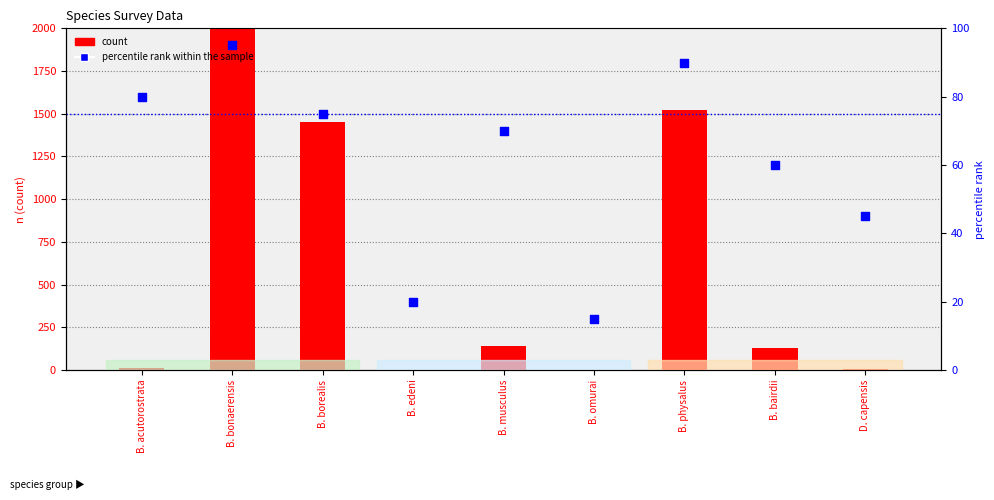

Is the value of percentile rank within the sample at B. acutorostrata greater than the value of count at B. bairdii?

No